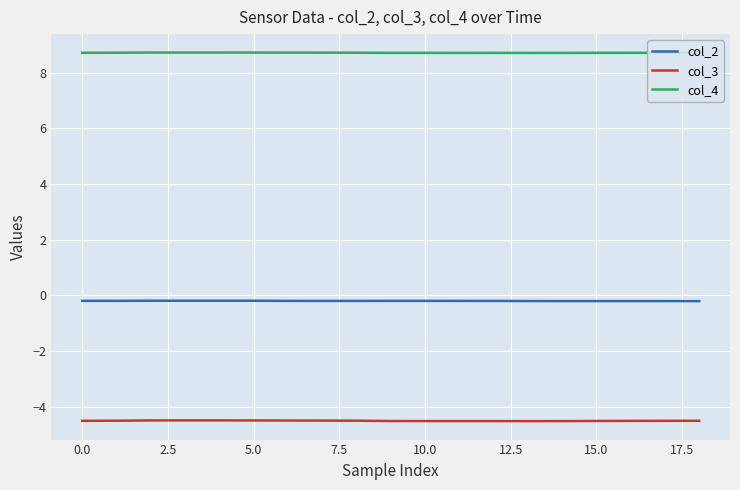

Which series has the largest total across all categories?

col_4